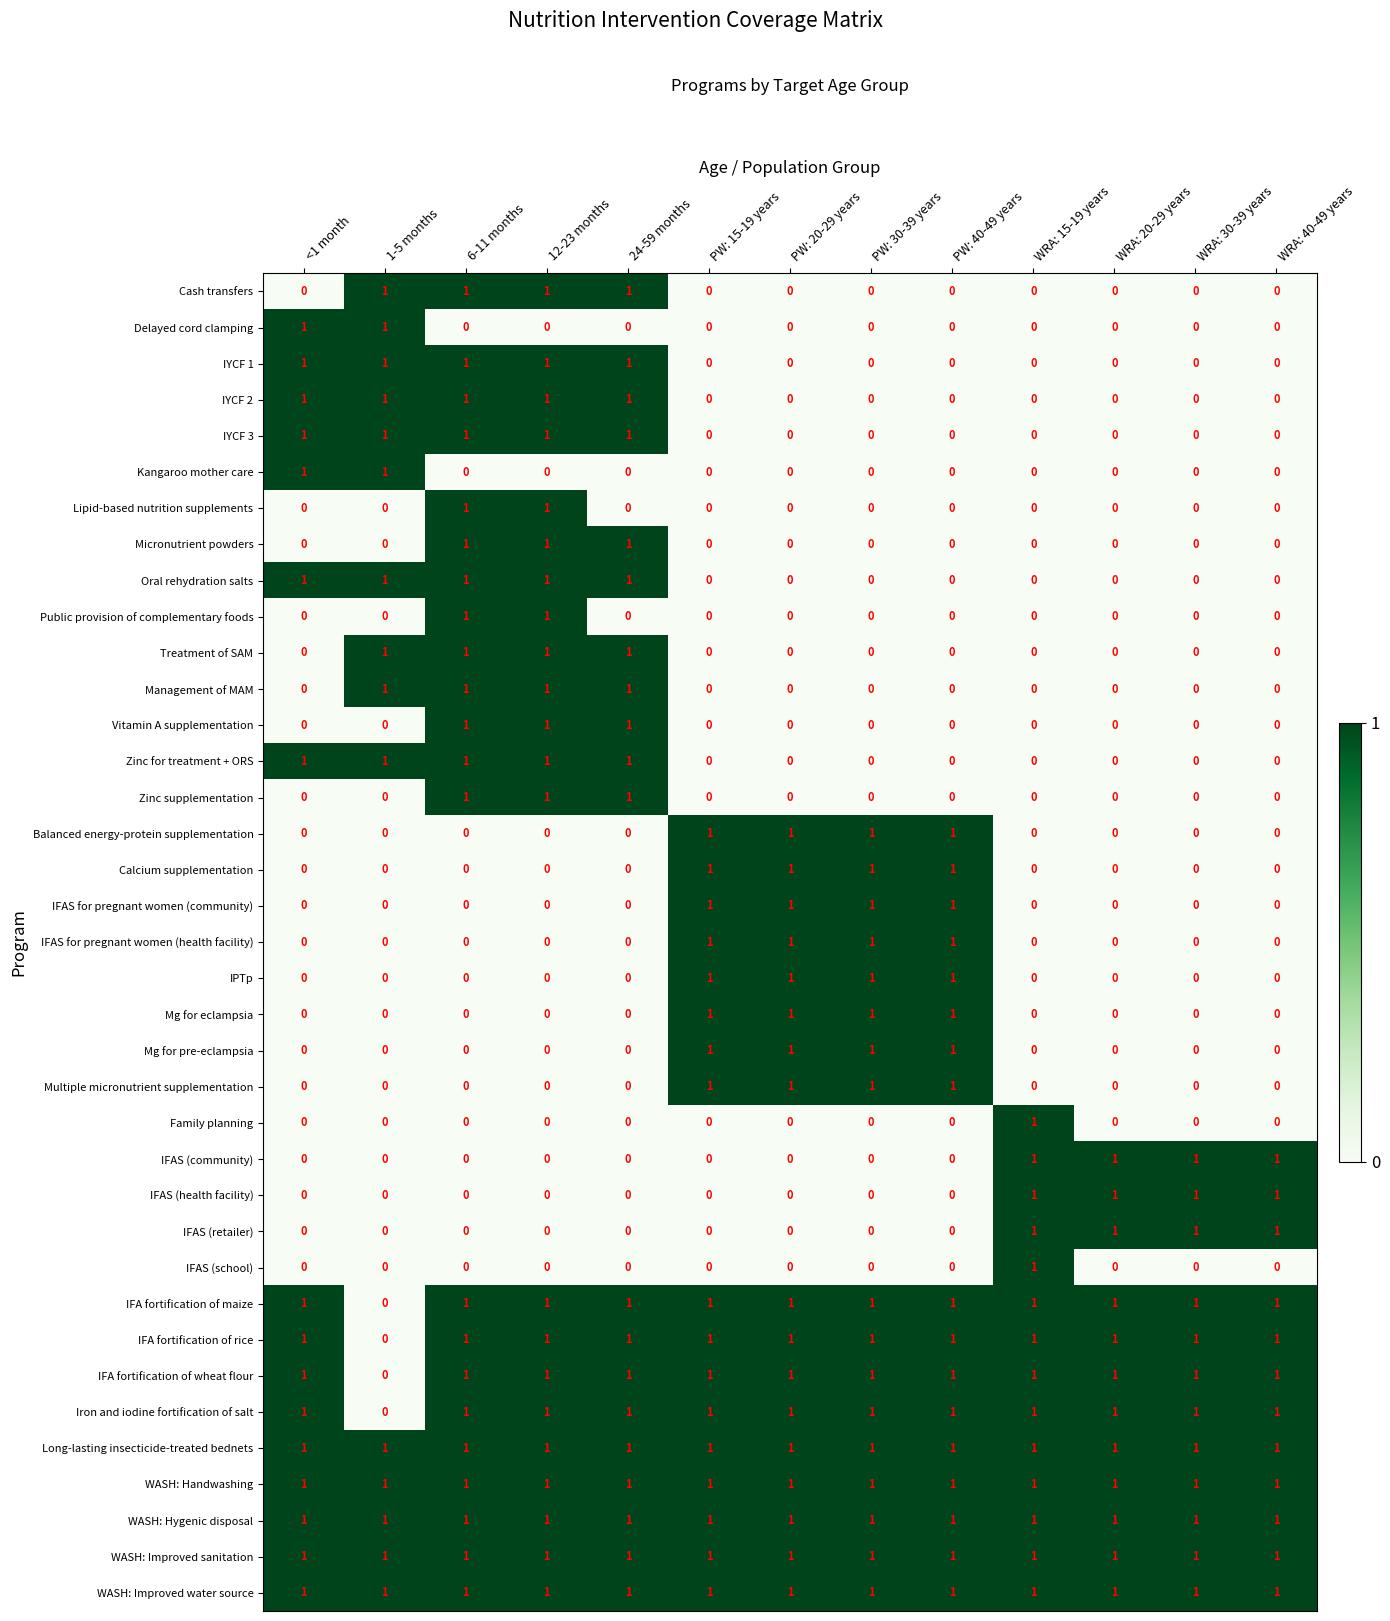

At how many categories does at least one series exceed 0?

13